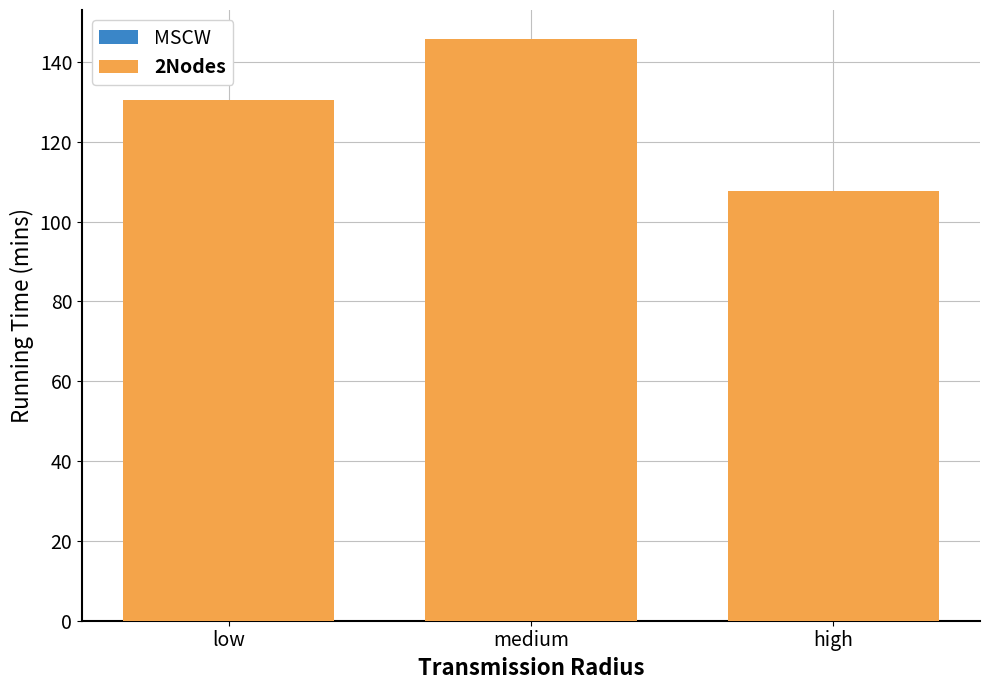

Between low and high, which series saw the biggest shift?

col_49